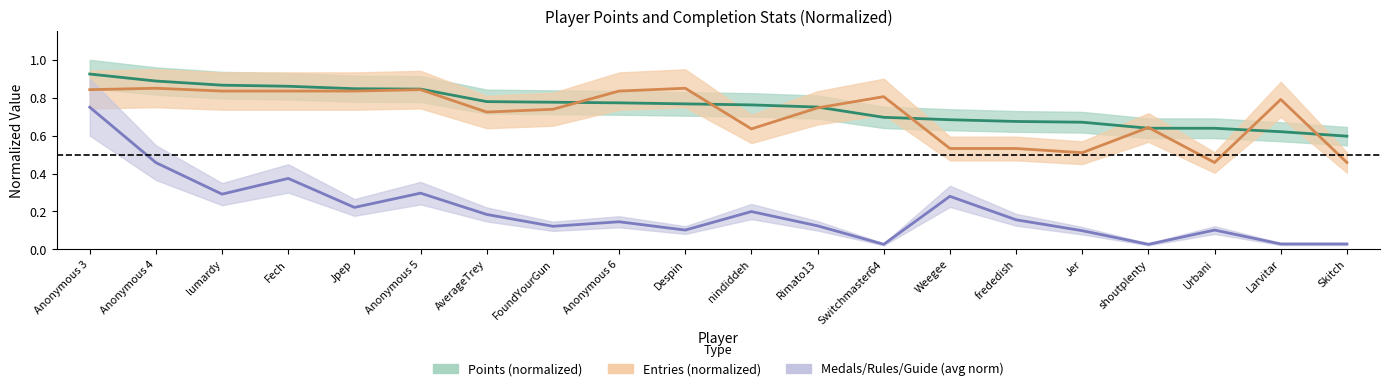

At which category is the sum across all series the highest?

Anonymous 3